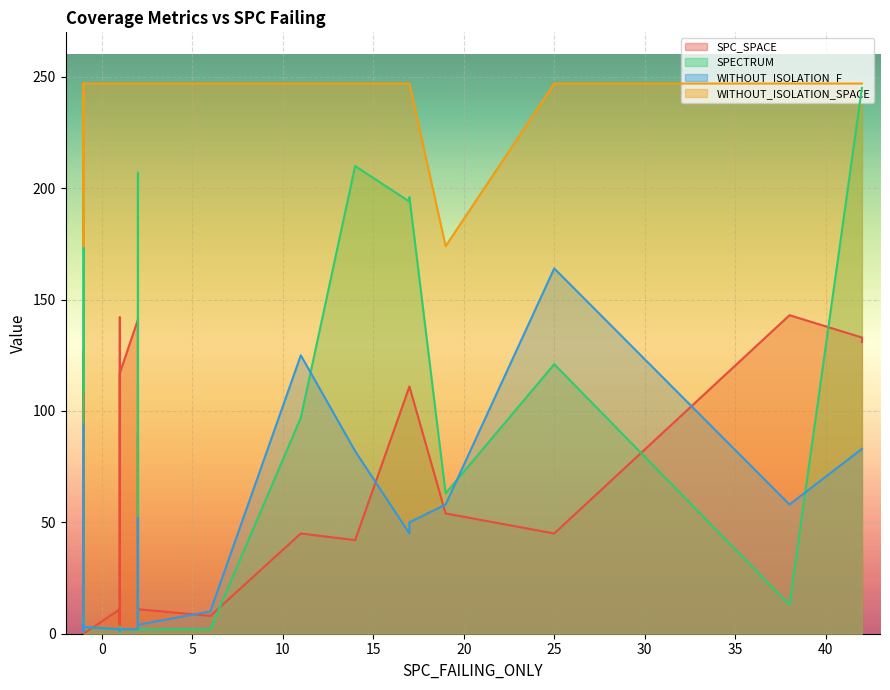

The value of SPECTRUM at 4 is 1. True or false?

True